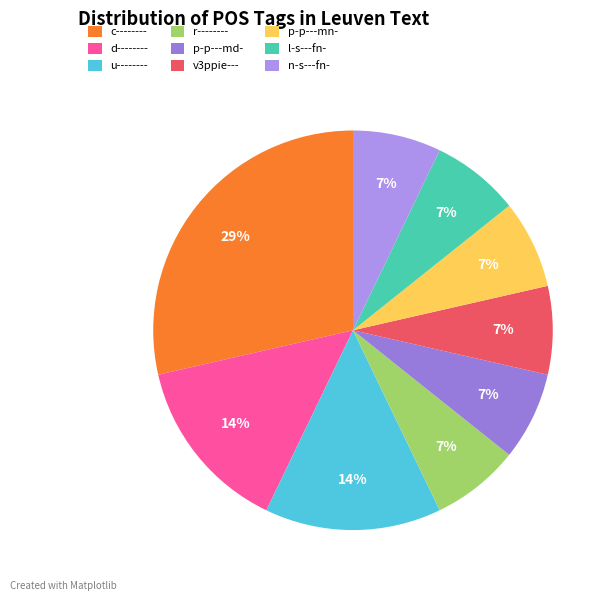

Combined, do v3ppie--- and u-------- account for over 50%?

No